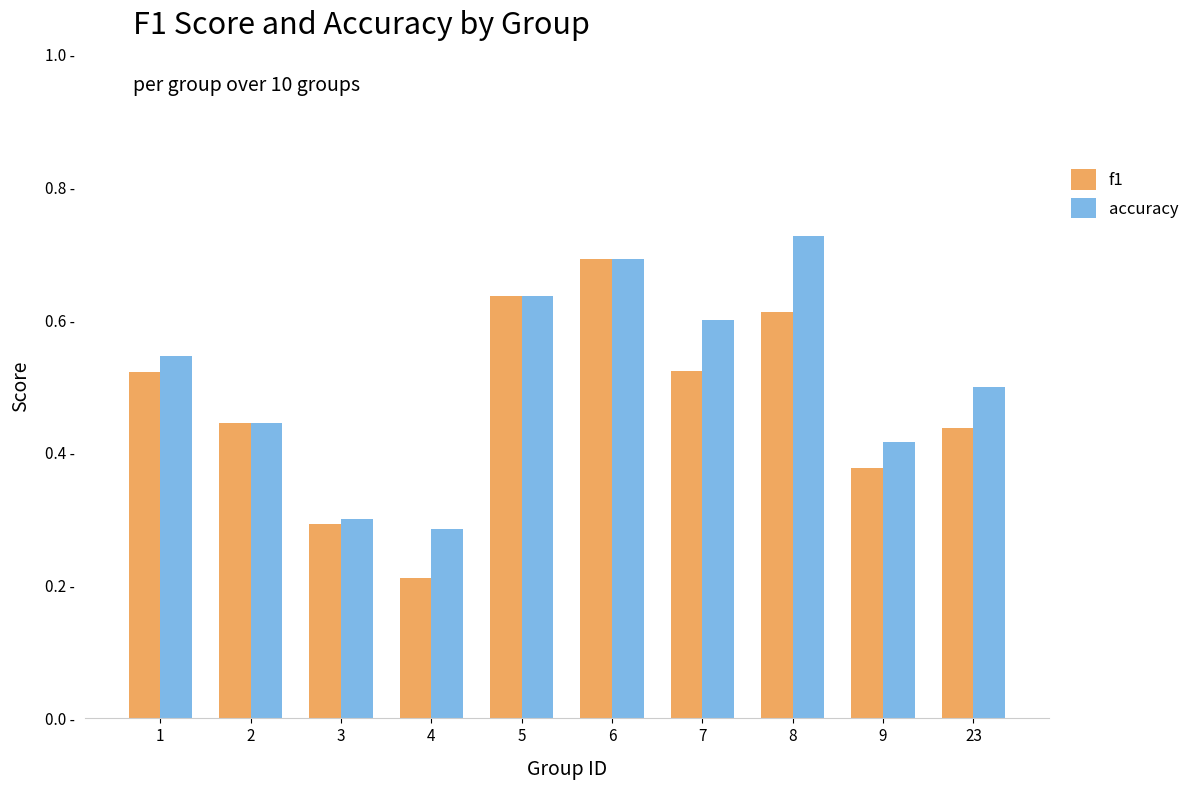

Are the bars grouped side by side (vs. stacked)?

Yes